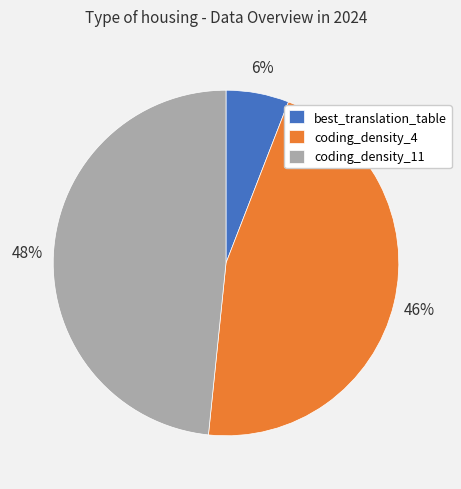

Which category has the smallest portion of the pie?

best_translation_table